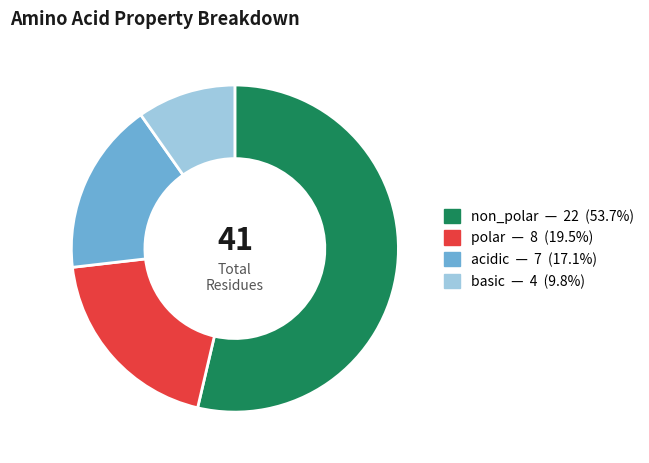

Rank the categories by value from lowest to highest.

basic, acidic, polar, non_polar